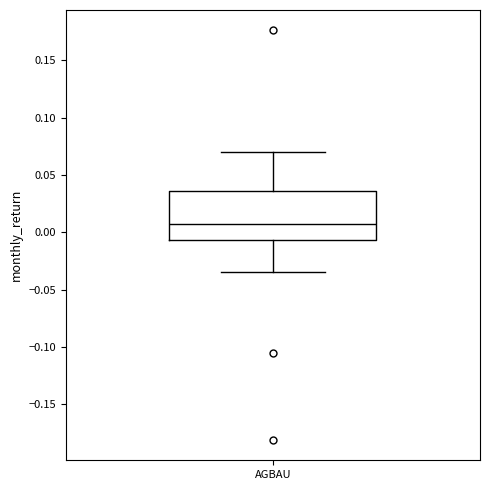

Read this box plot against the y-axis: the position of the median line, the range covered by the box, and the ends of both whiskers. The values are not printed on the chart, so give them approximately, as read against the axis.

median 0.005, box -0.005 to 0.035, whiskers -0.035 to 0.070